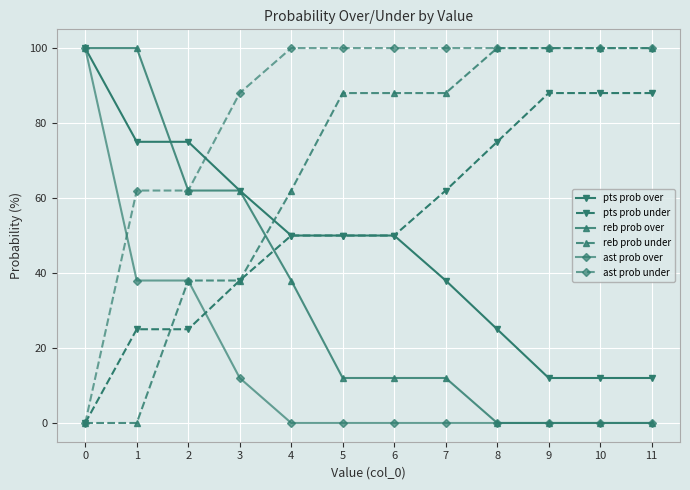

Count the number of data series in this chart.

6